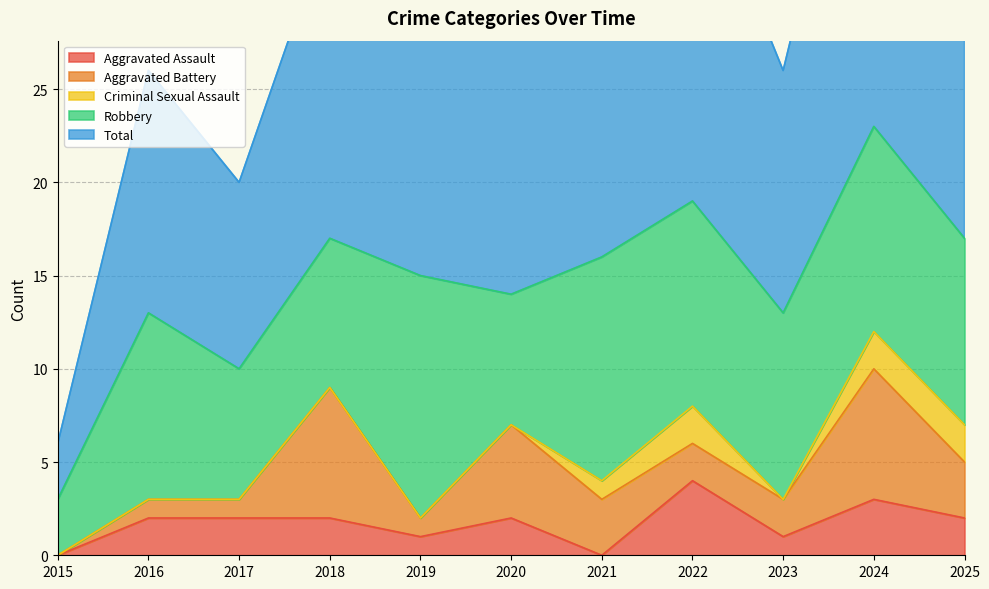

List the series in order of their peak value, lowest first.

Criminal Sexual Assault, Aggravated Assault, Aggravated Battery, Robbery, Total